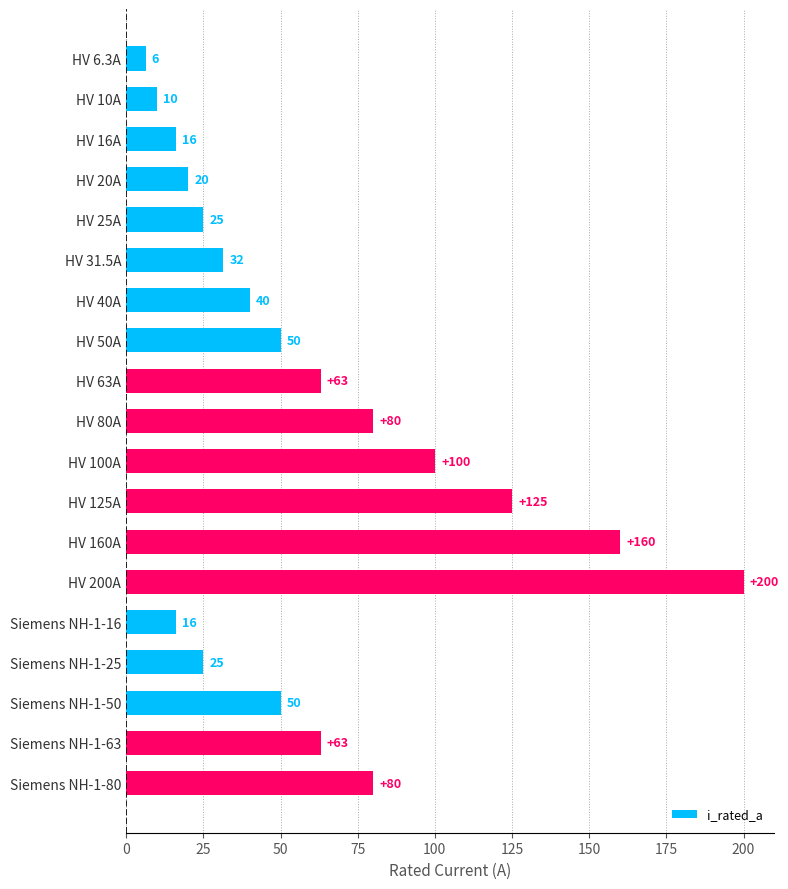

What is the change in value from HV 160A to HV 200A?

+40.0